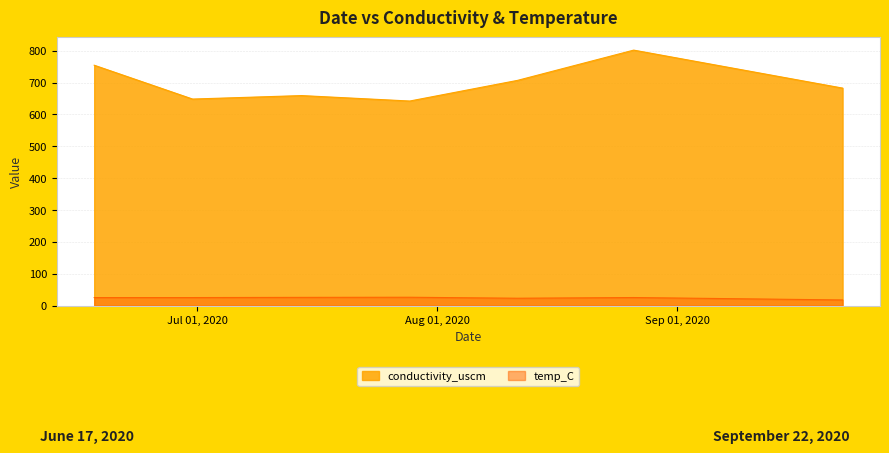

How many interior local peaks does the conductivity_uscm series have?

2